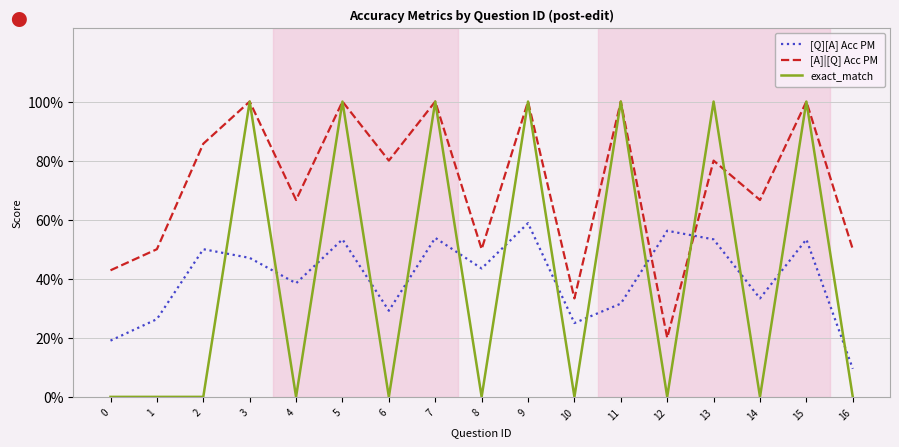

Which series changed the most between 5 and 13?

[A]|[Q] Acc PM